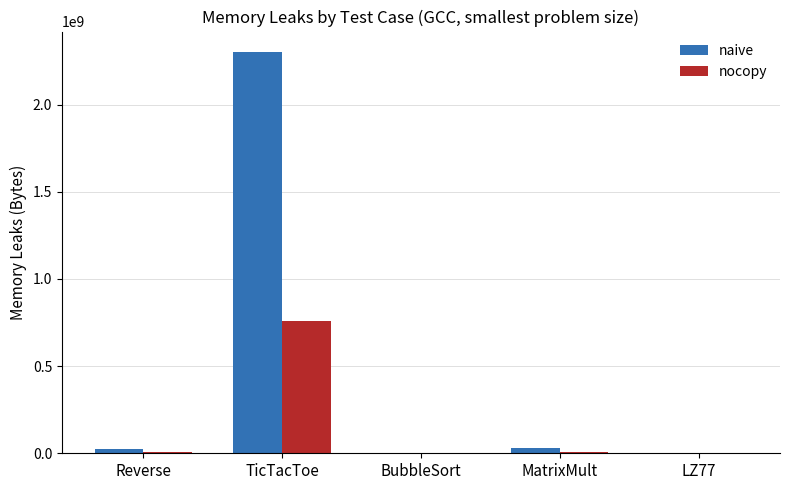

At which category is the sum across all series the highest?

TicTacToe